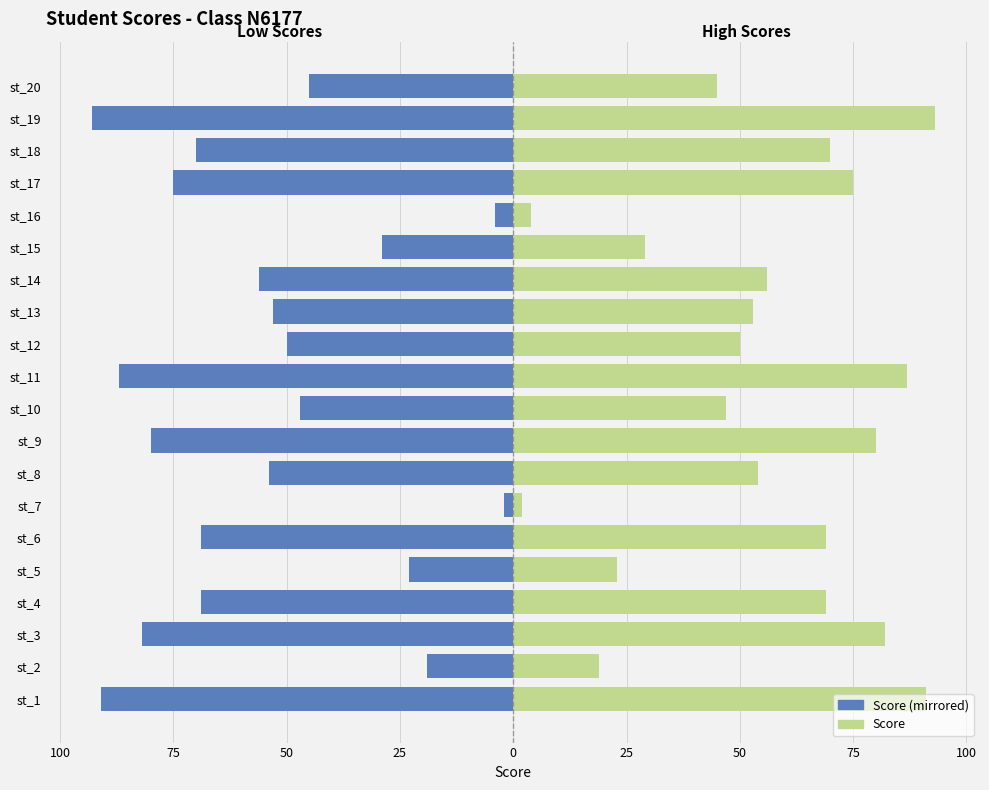

The score (right) series shows 91 at st_18. True or false?

False